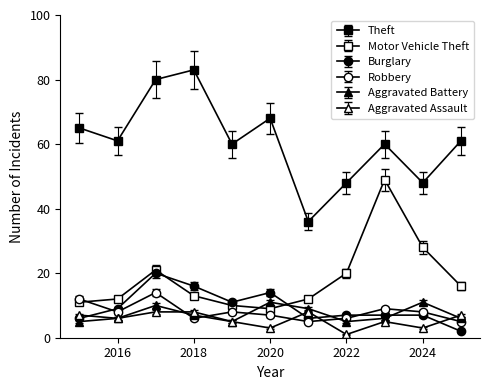

Reading left to right, what are all the values shown in this chart?

Theft: 65.0	61.0	80.0	83.0	60.0	68.0	36.0	48.0	60.0	48.0	61.0
Motor Vehicle Theft: 11.0	12.0	21.0	13.0	10.0	9.0	12.0	20.0	49.0	28.0	16.0
Burglary: 6.0	9.0	20.0	16.0	11.0	14.0	6.0	7.0	7.0	7.0	2.0
Robbery: 11.2	7.4	13.0	5.6	7.4	6.5	4.7	5.6	8.4	7.4	4.7
Aggravated Battery: 5.0	6.0	10.0	7.0	5.0	11.0	9.0	5.0	6.0	11.0	6.0
Aggravated Assault: 6.5	5.6	7.4	7.4	4.7	2.8	7.4	0.9	4.7	2.8	6.5